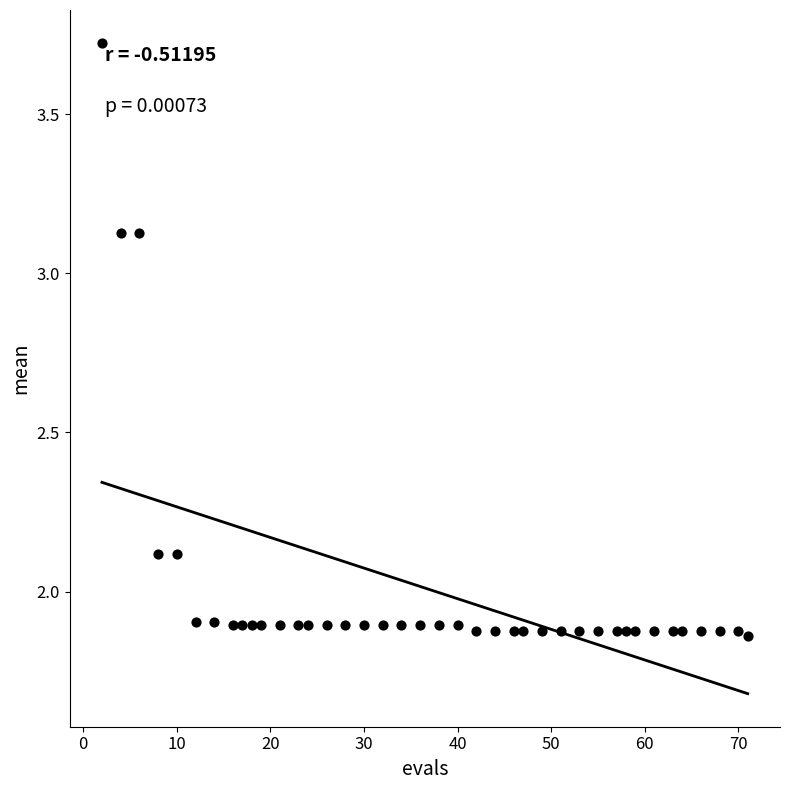

What is the range of X values (max minus min)?

69.0